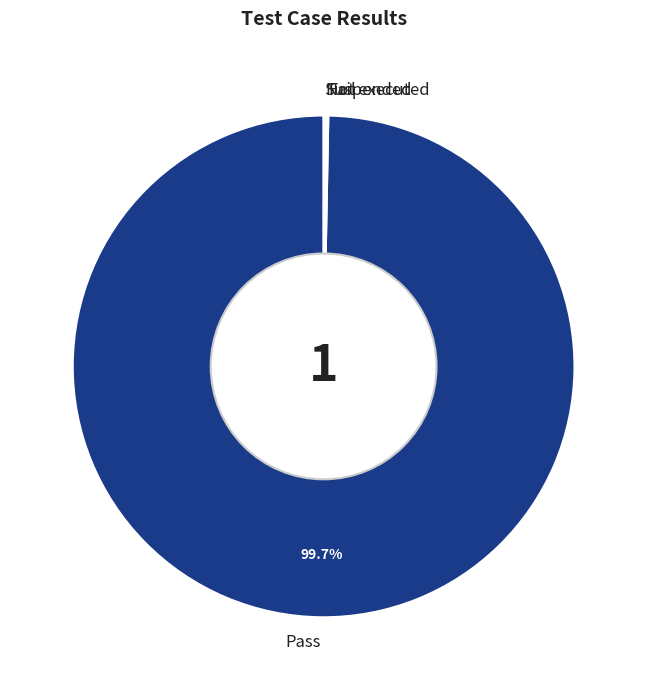

Is there any slice that represents more than half of the pie?

Yes